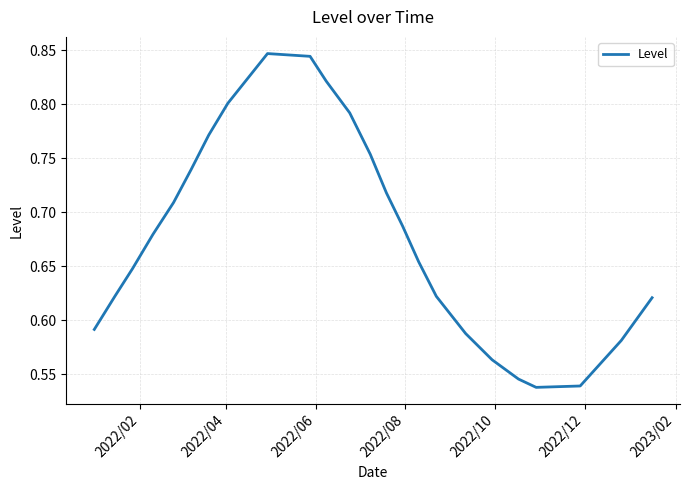

What is the difference between the maximum and minimum values?

0.3